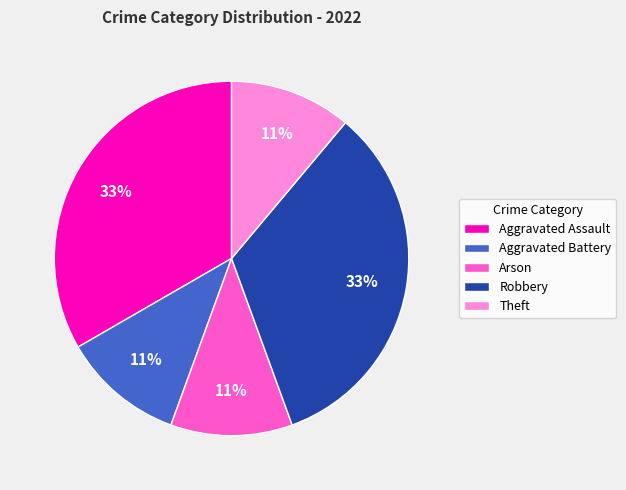

To the nearest percent, what is the difference between the Theft and Robbery slice percentages?

22%